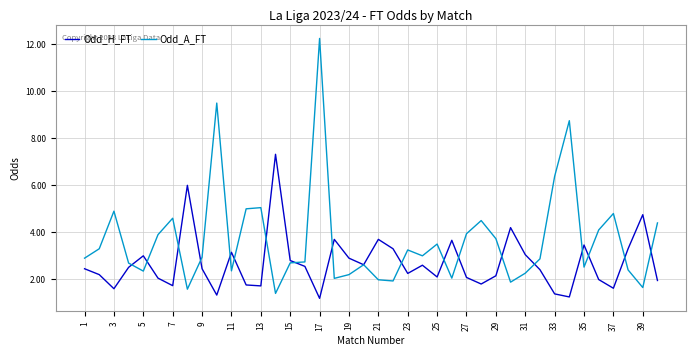

Which series ends up on top after the final intersection of Odd_A_FT and Odd_H_FT?

Odd_A_FT